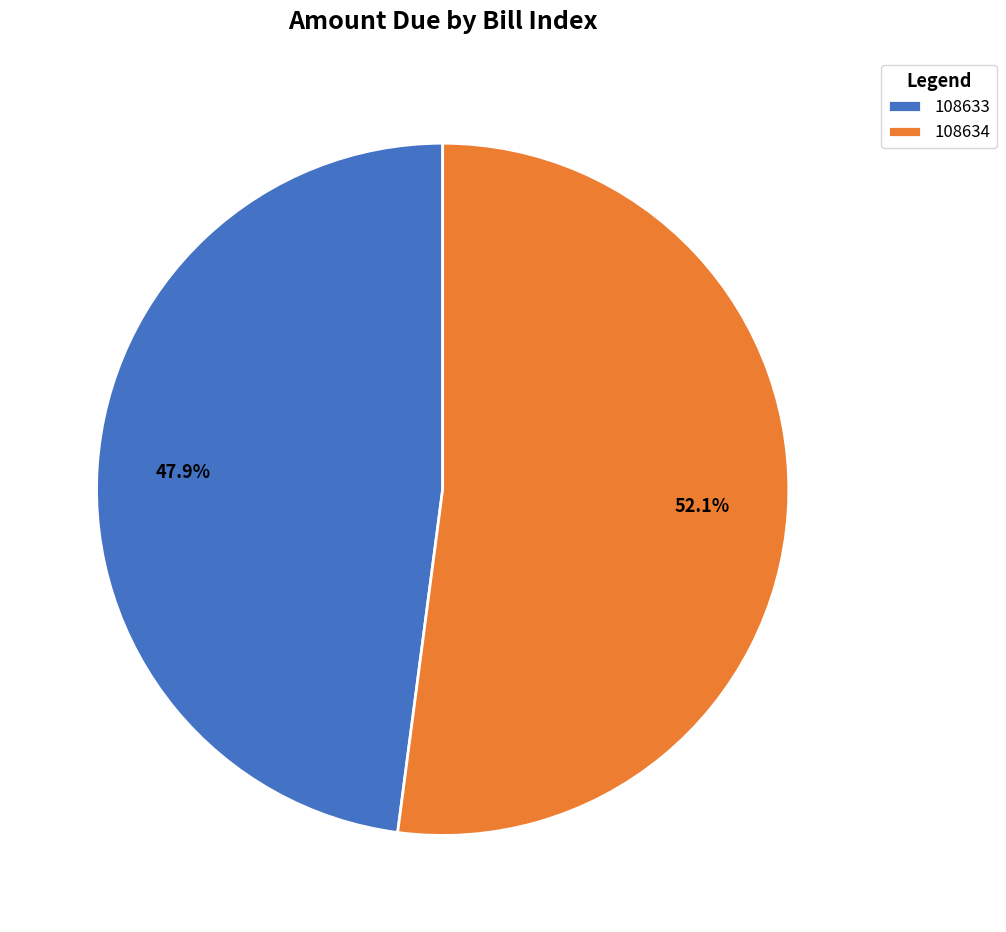

How many slices are in this pie chart?

2